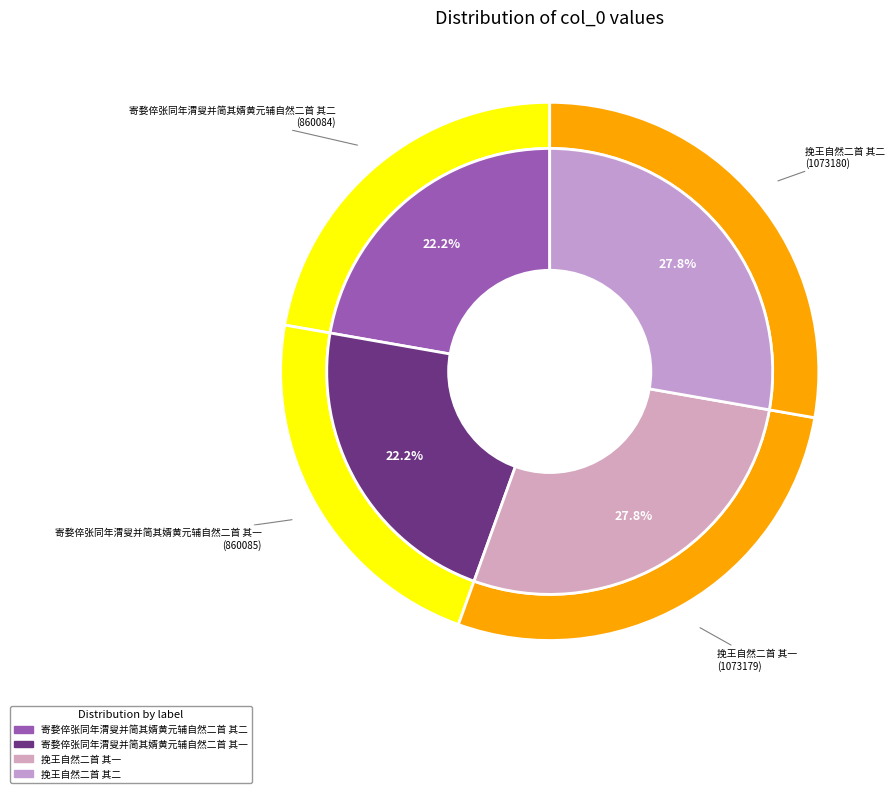

What portion of the pie excludes 挽王自然二首 其二?

72.2%